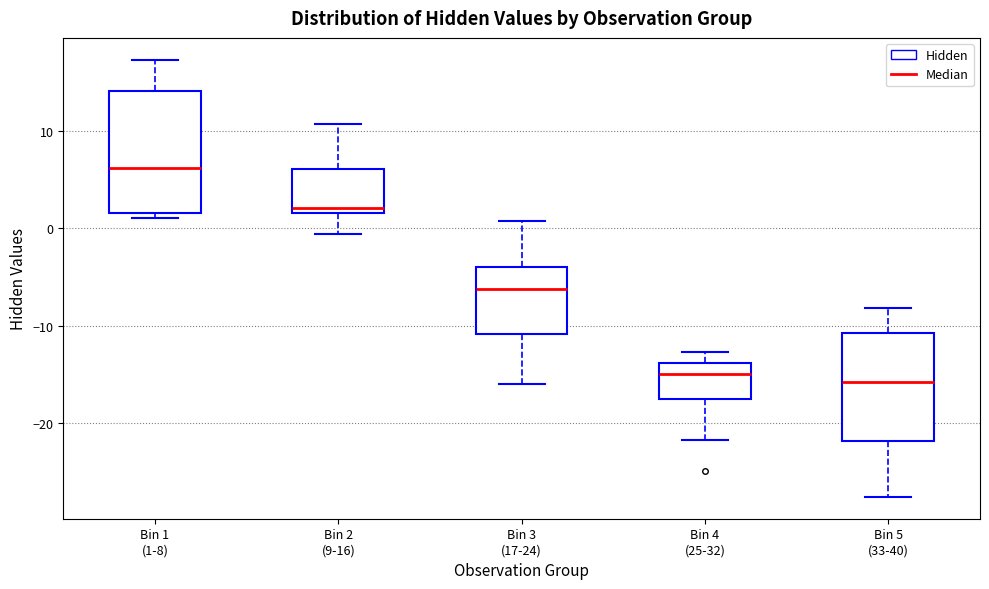

Where does the lower whisker of the box for Bin 5 (33-40) end on the y-axis? The values are not printed on the chart, so give them approximately, as read against the axis.

-28